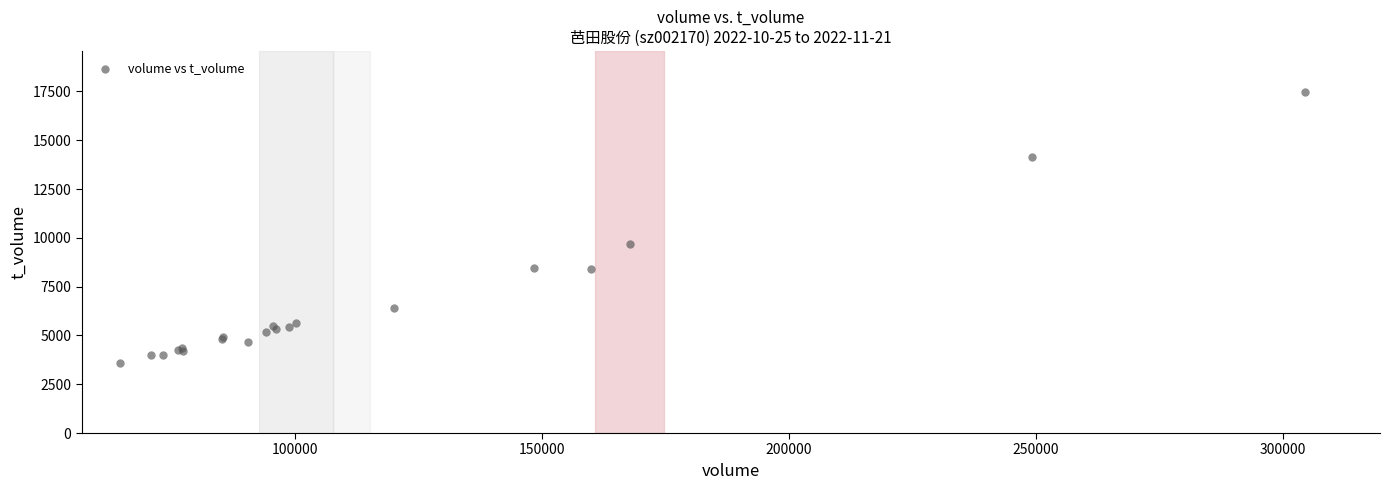

What Y value in the scatter plot is closest to 10533?

9692